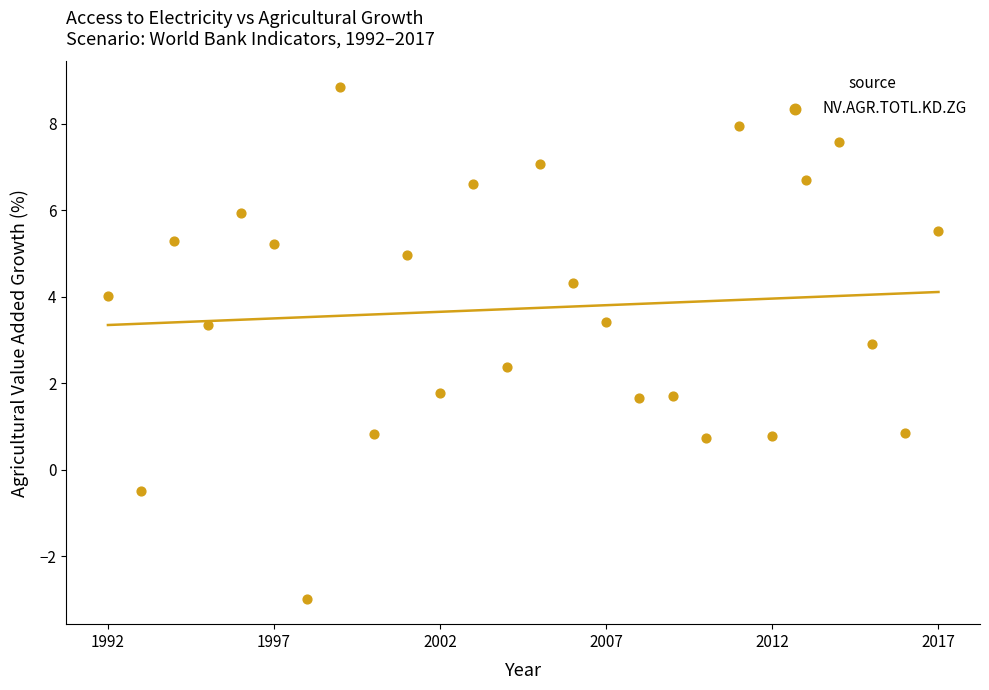

What is the range of X values (max minus min)?

25.0